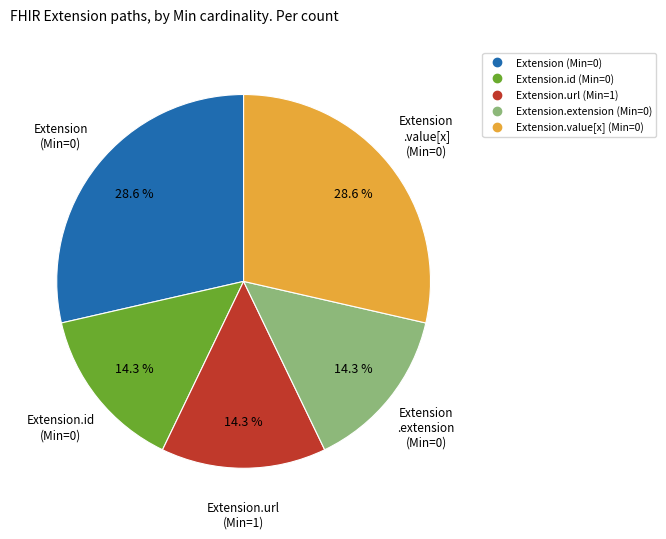

Count the number of slices in the pie.

5